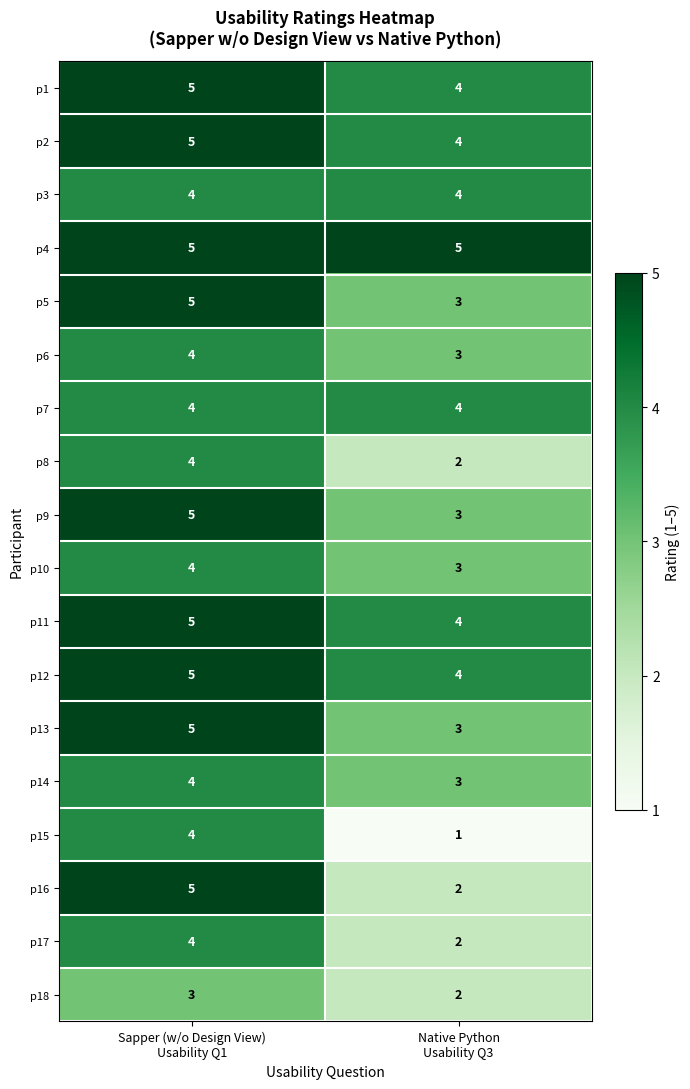

What is the average value of the p3 series?

4